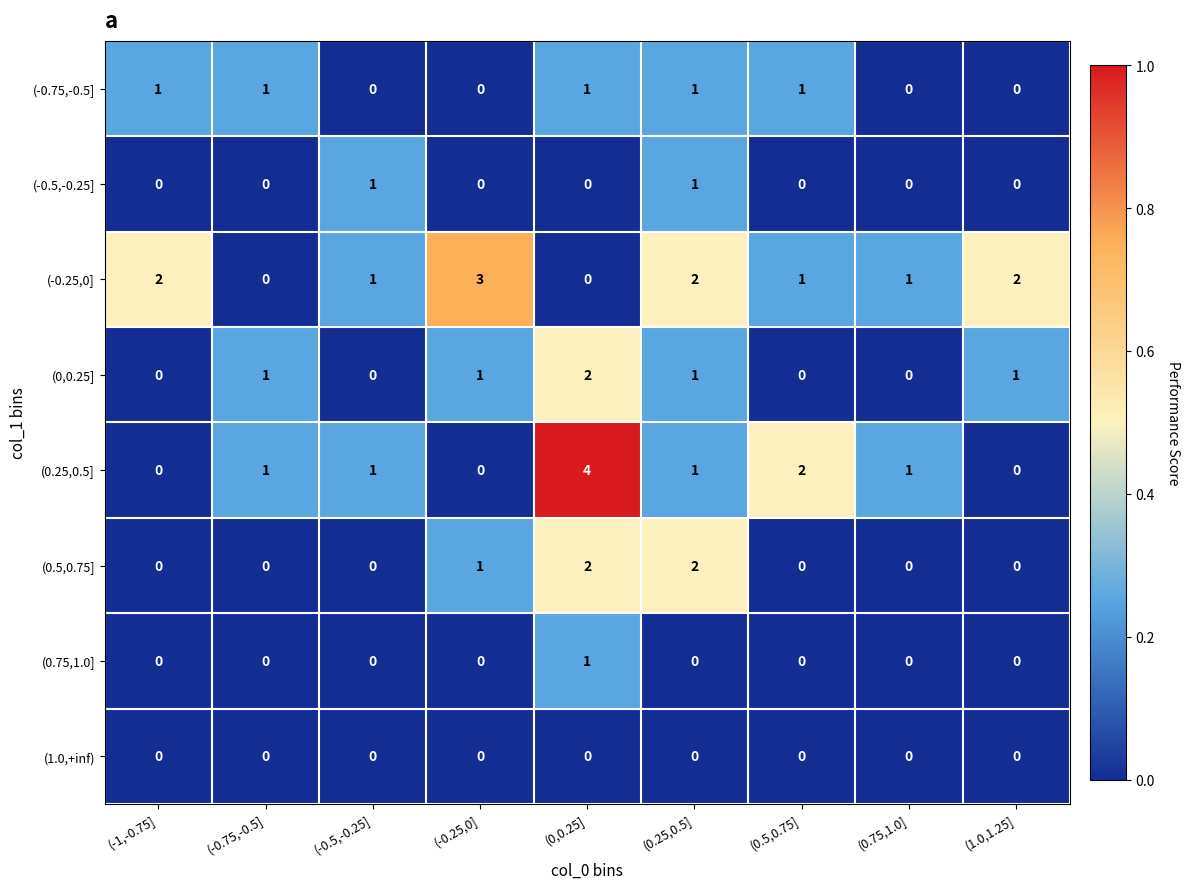

How many (-0.5,-0.25] values are between 0 and 1?

9